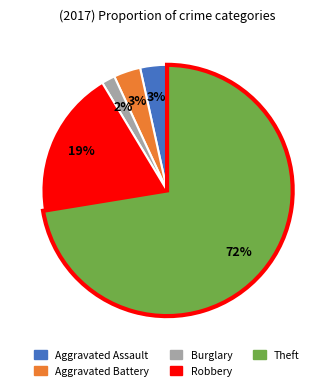

Is there a majority slice in this chart?

Yes